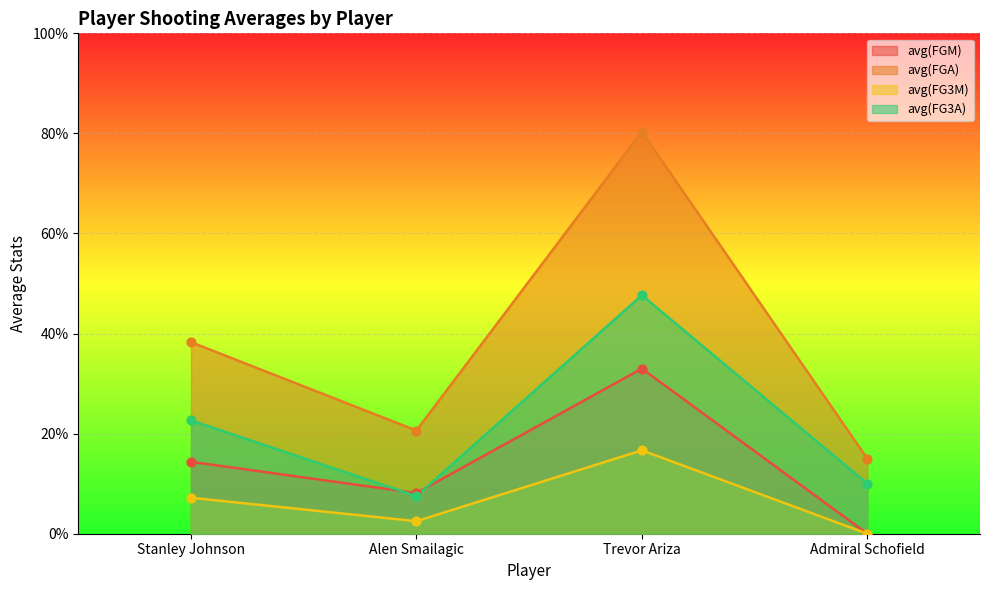

Which series has the largest total across all categories?

avg(FGA)